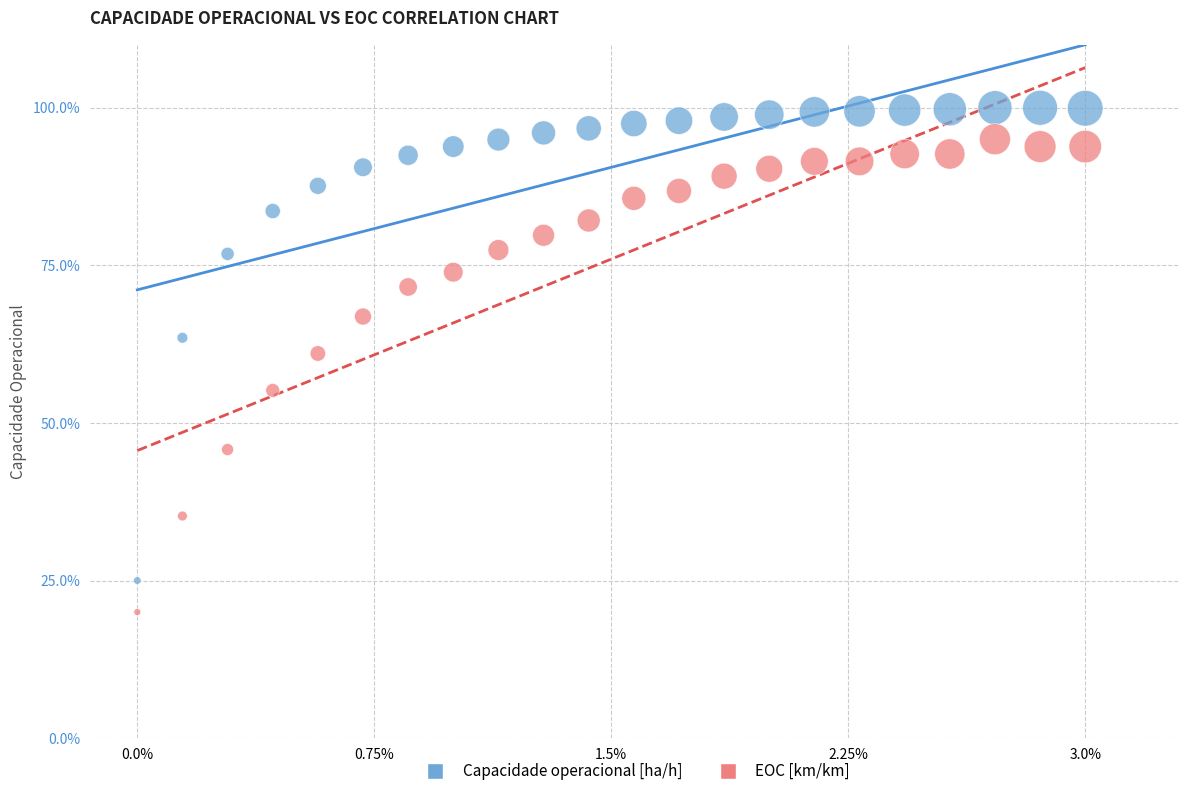

What is the X range (max minus min) for the scatter plot?

1.0